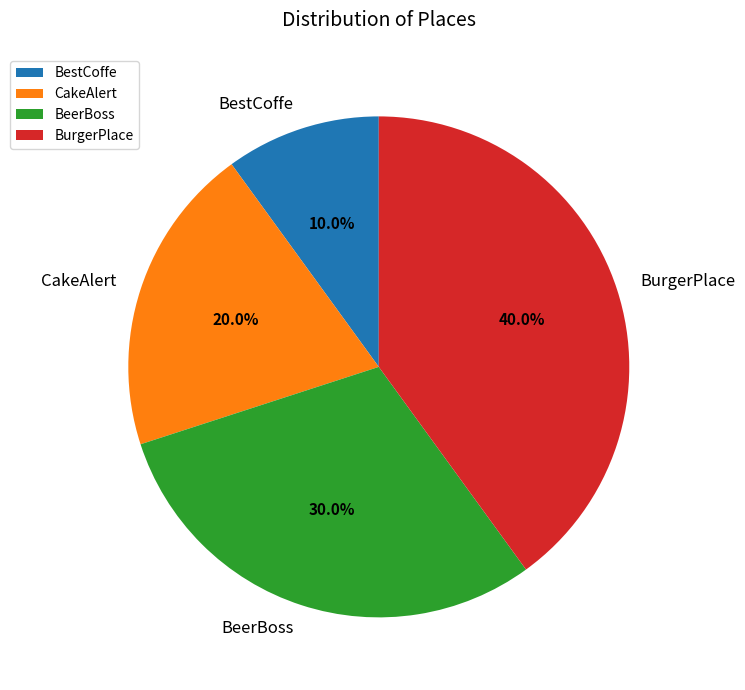

How much of the chart is everything except BeerBoss?

70.0%